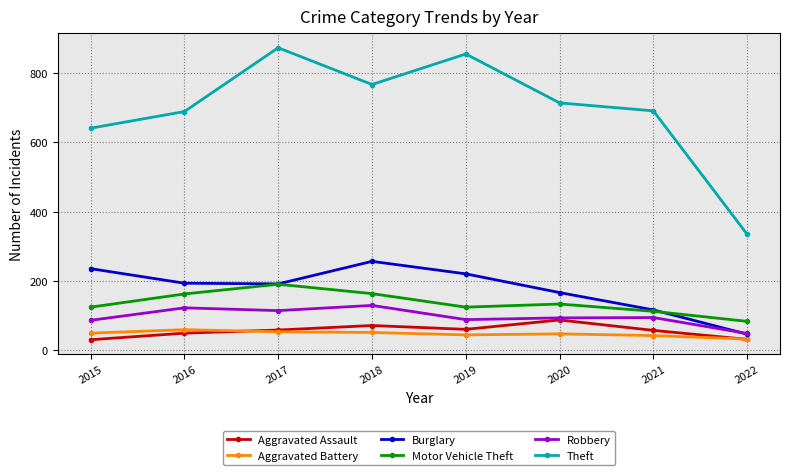

What is the approximate value of Aggravated Assault at 2020, to the nearest 10?

90